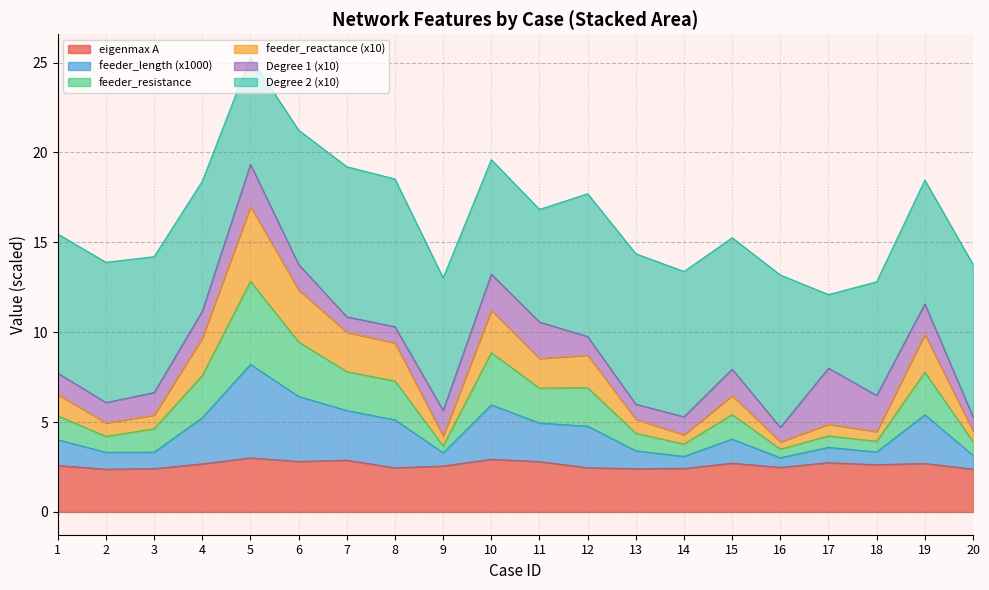

At which category is the sum across all series the highest?

5